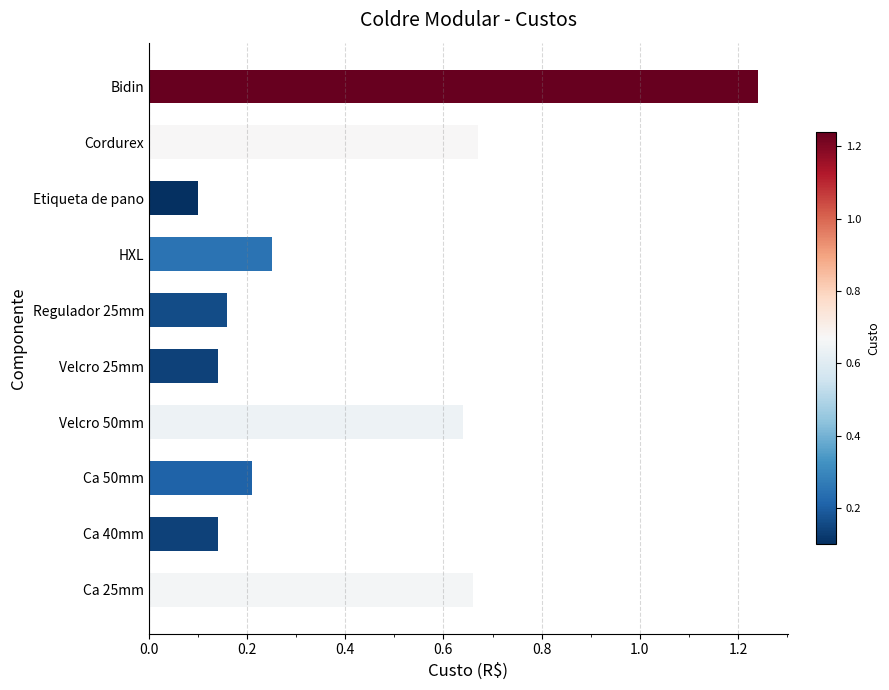

Where is the data nearest to the value 0?

Etiqueta de pano